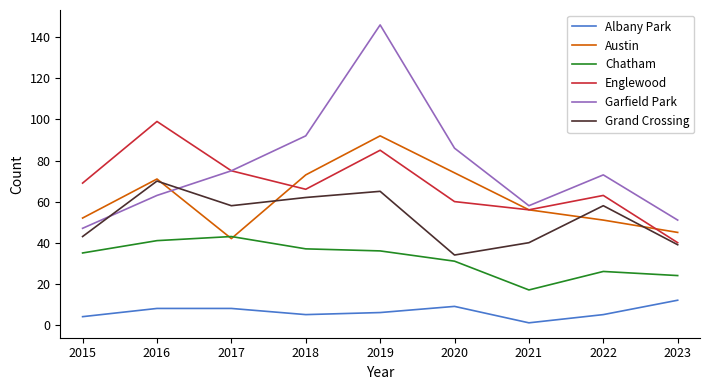

At 2015, list the series in order from largest to smallest.

Englewood, Austin, Garfield Park, Grand Crossing, Chatham, Albany Park